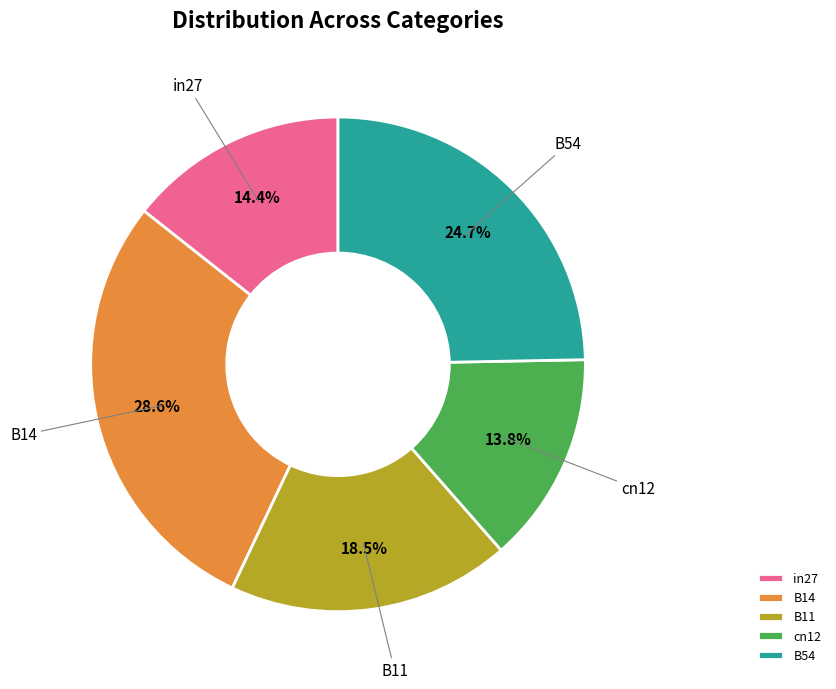

Is the sum of B14 and B54 greater than half?

Yes